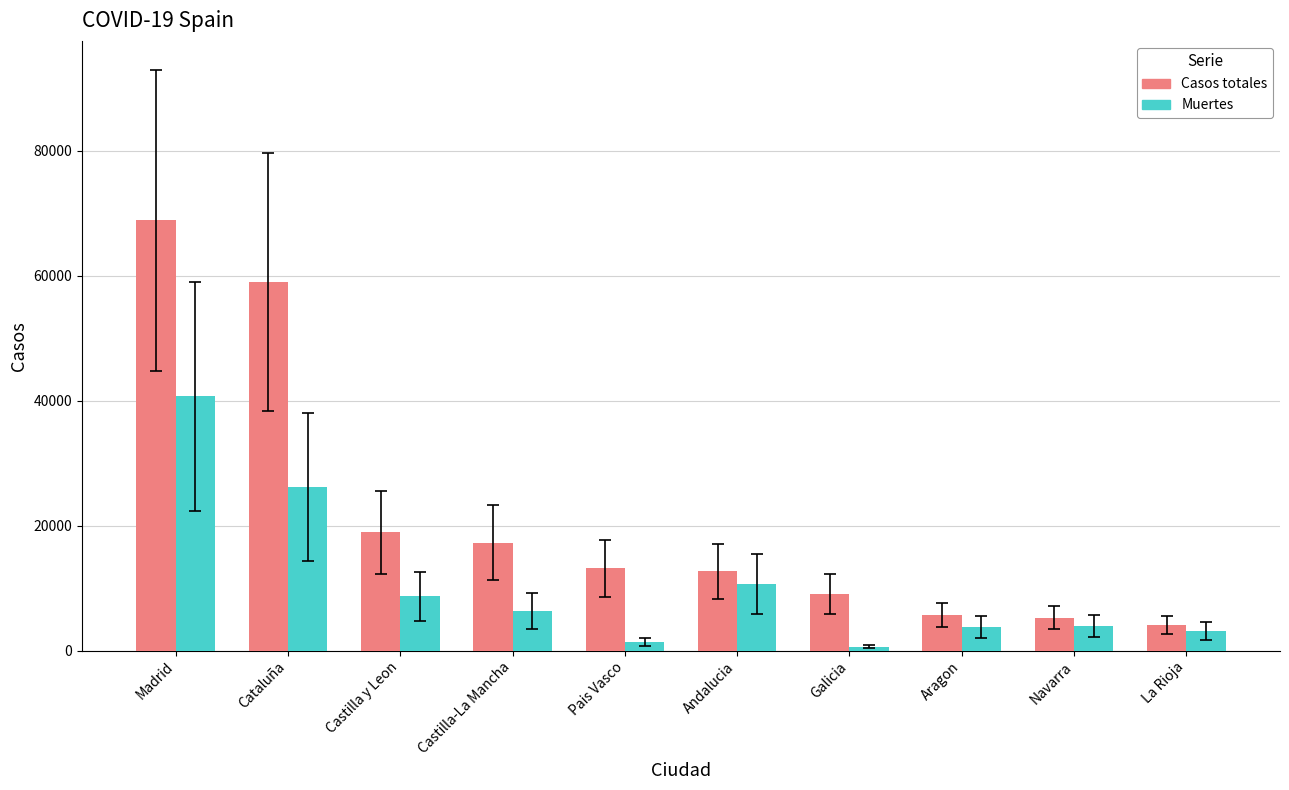

Rank the series by their maximum value, from lowest to highest.

Muertes, Casos totales